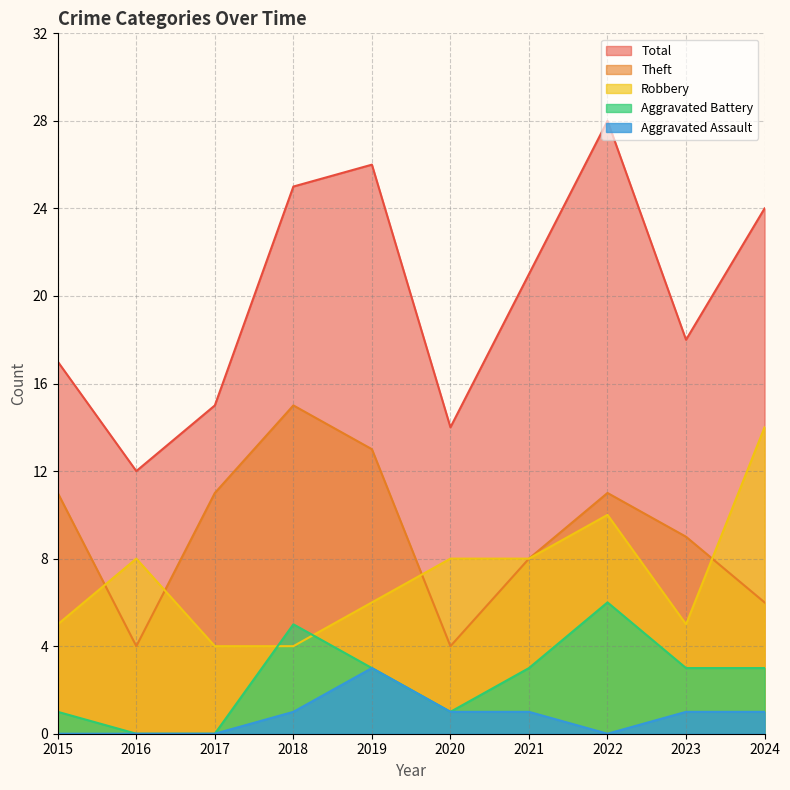

True or false: Aggravated Assault and Theft intersect in this chart.

False